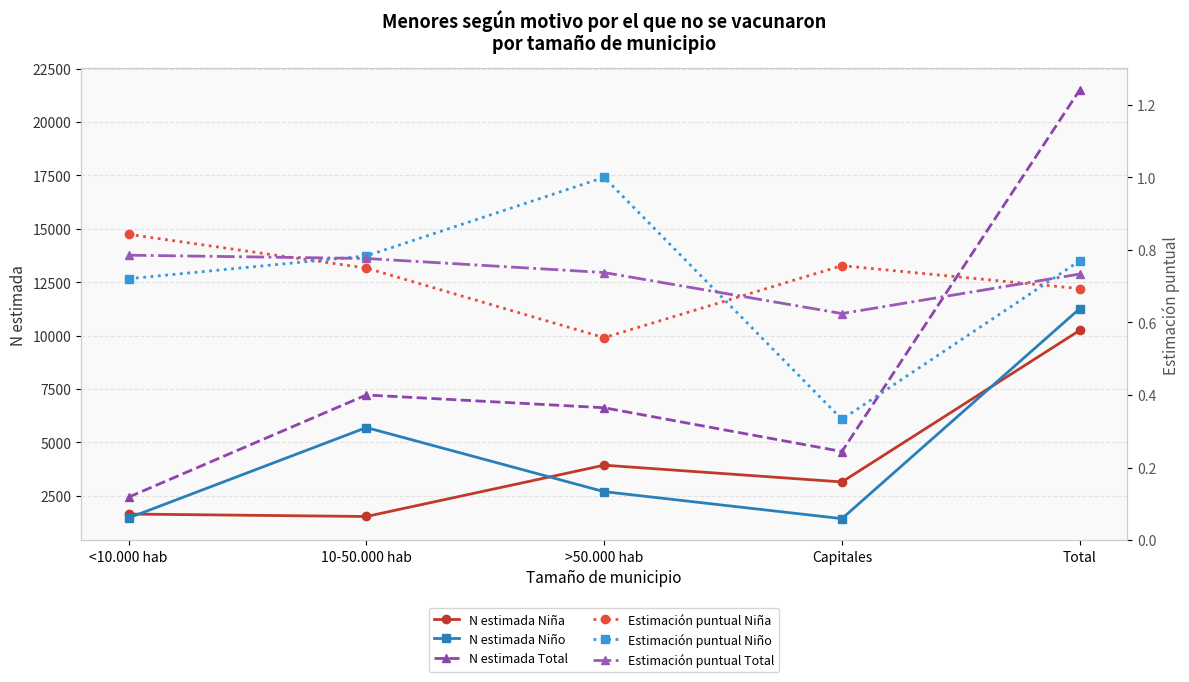

At which category does Estimación puntual Niña reach its first local valley?

>50.000 hab